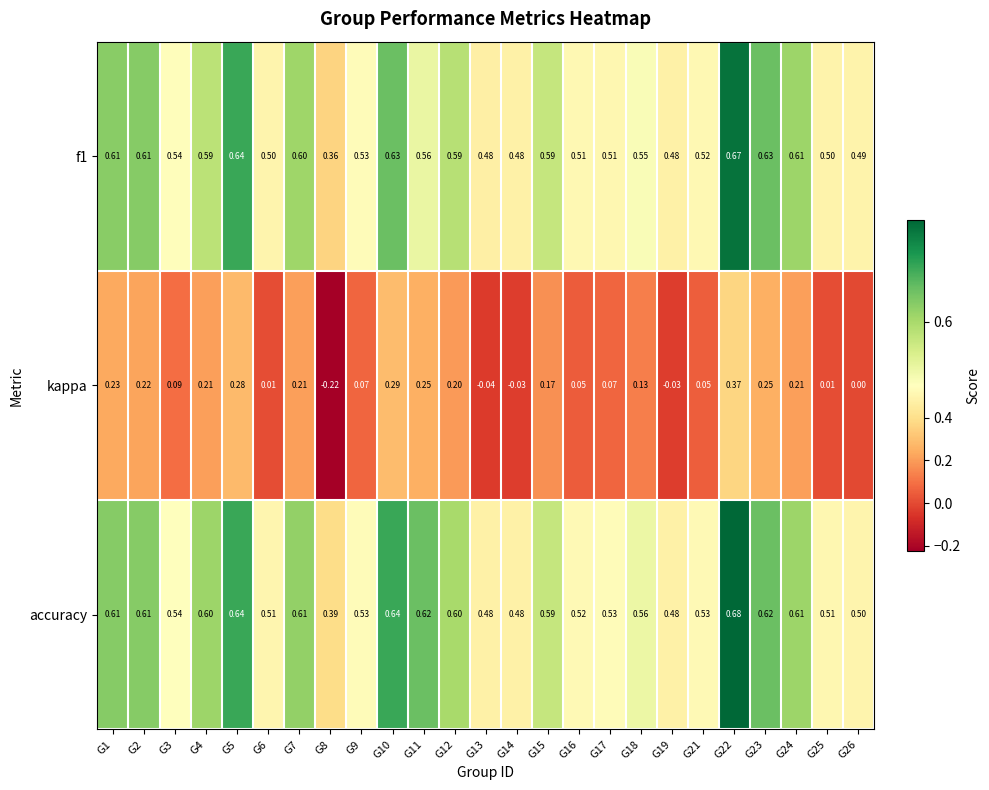

Is the value of f1 at G26 greater than the value of accuracy at G10?

No